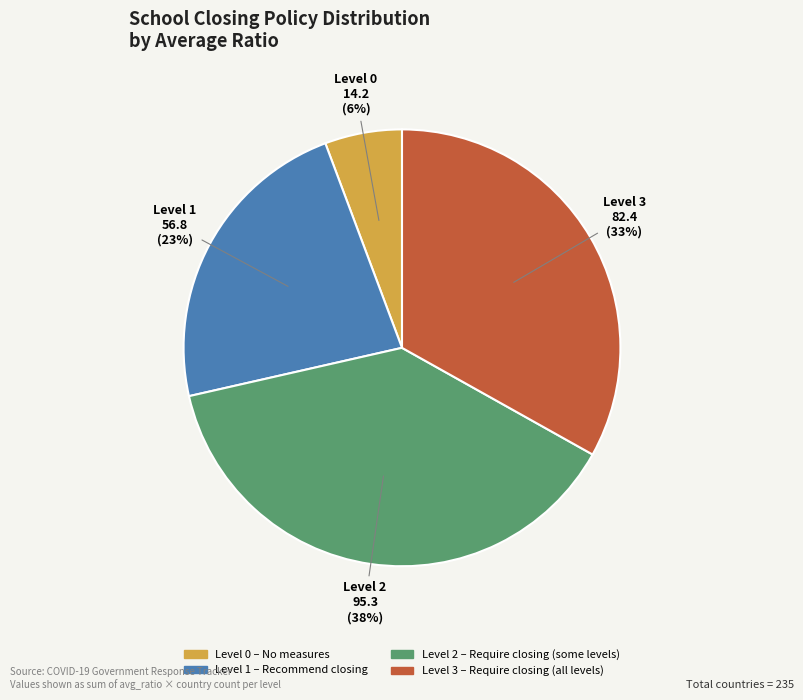

Does any single category account for the majority?

No